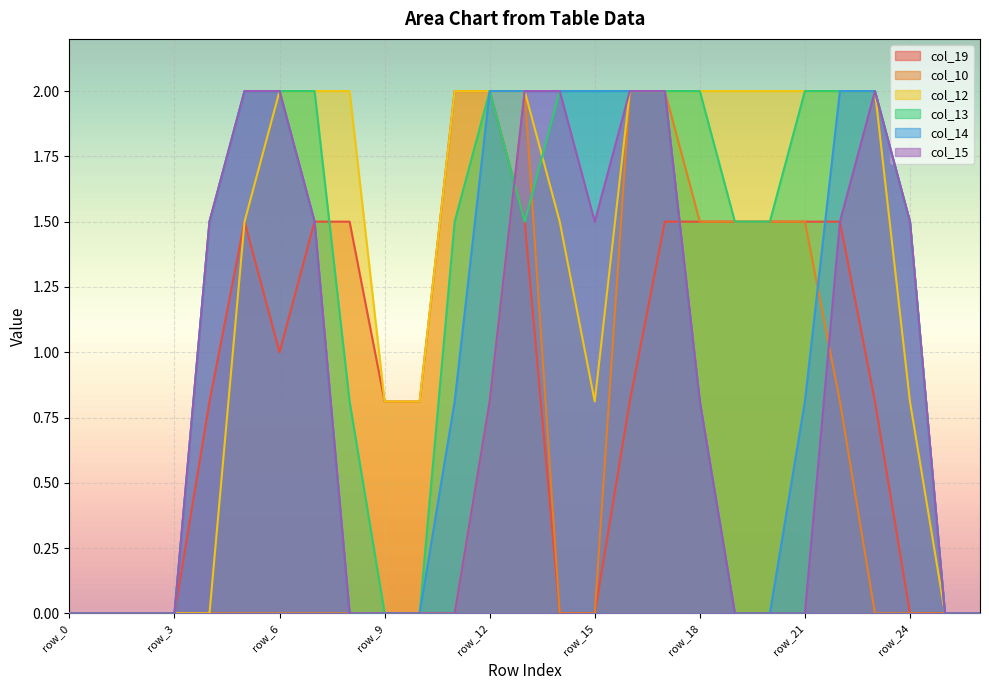

At which label is col_10 closest to 1?

row_12